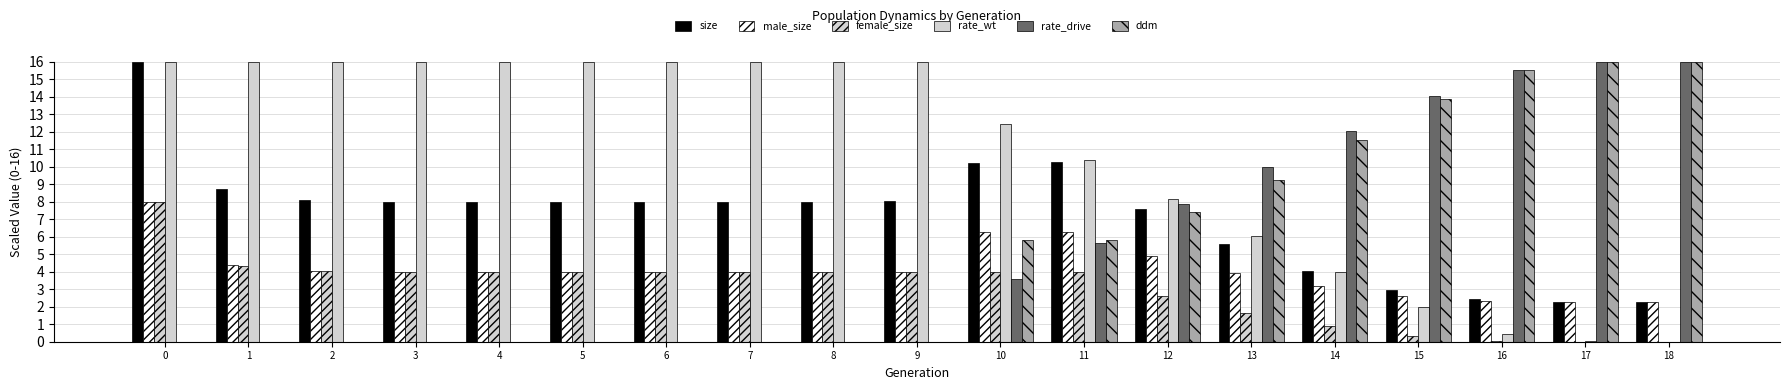

How many groups of bars are there?

19